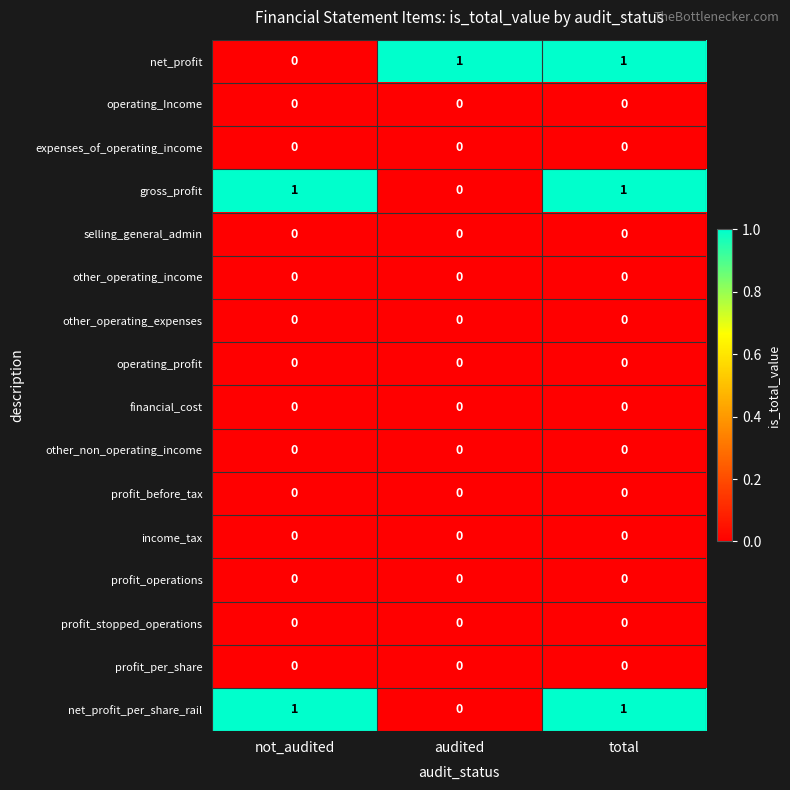

How many categories are shown in the chart?

3